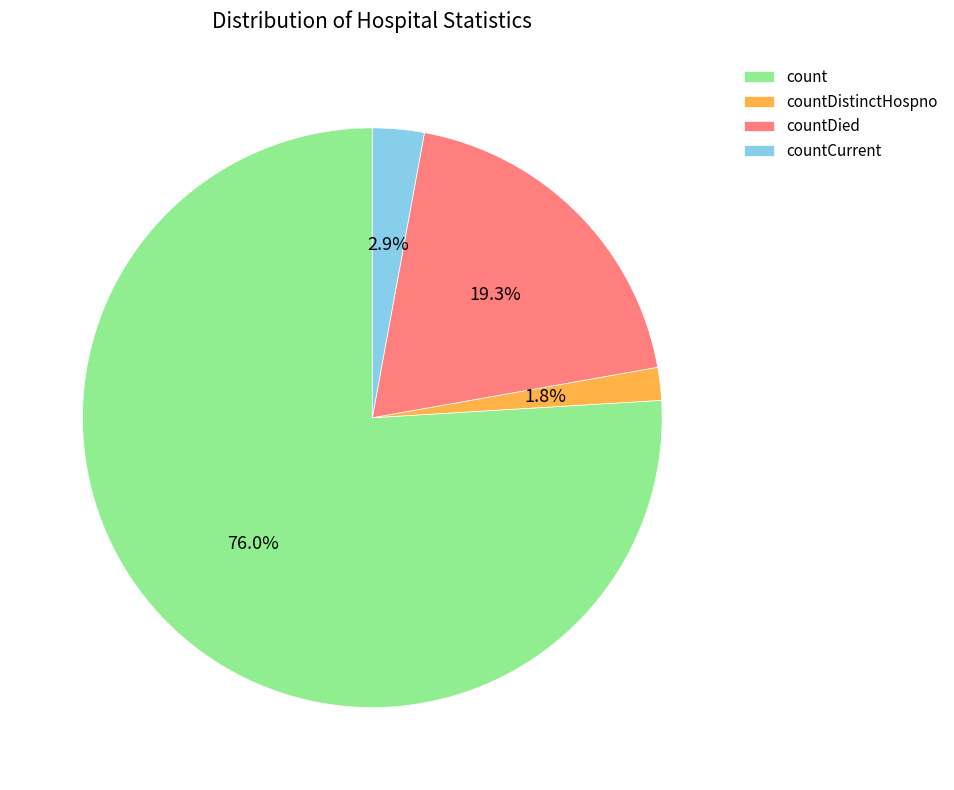

How many slices are in this pie chart?

4